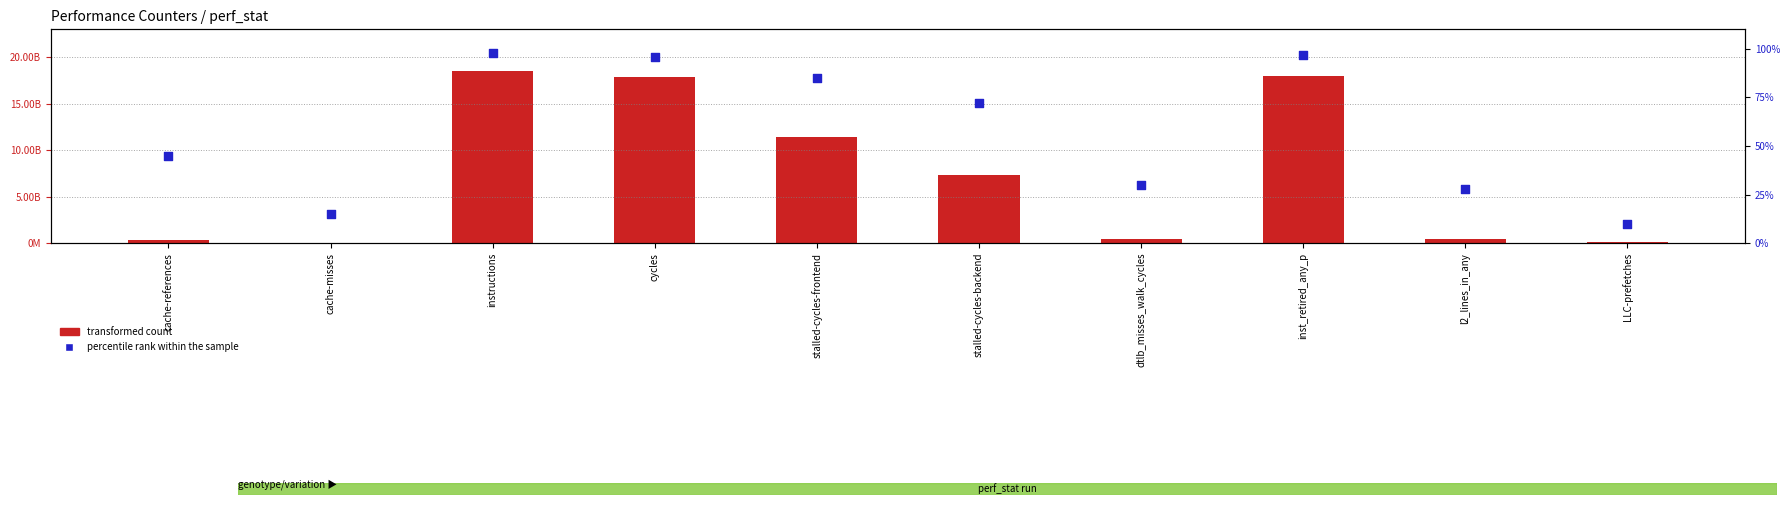

Which series reaches the minimum Y coordinate?

percentile rank within the sample